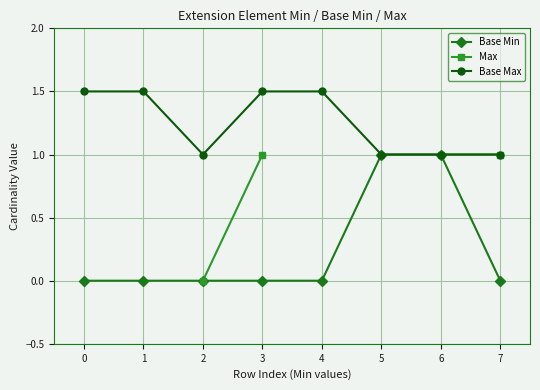

The value of Base Min at 4 is -0.7. True or false?

False